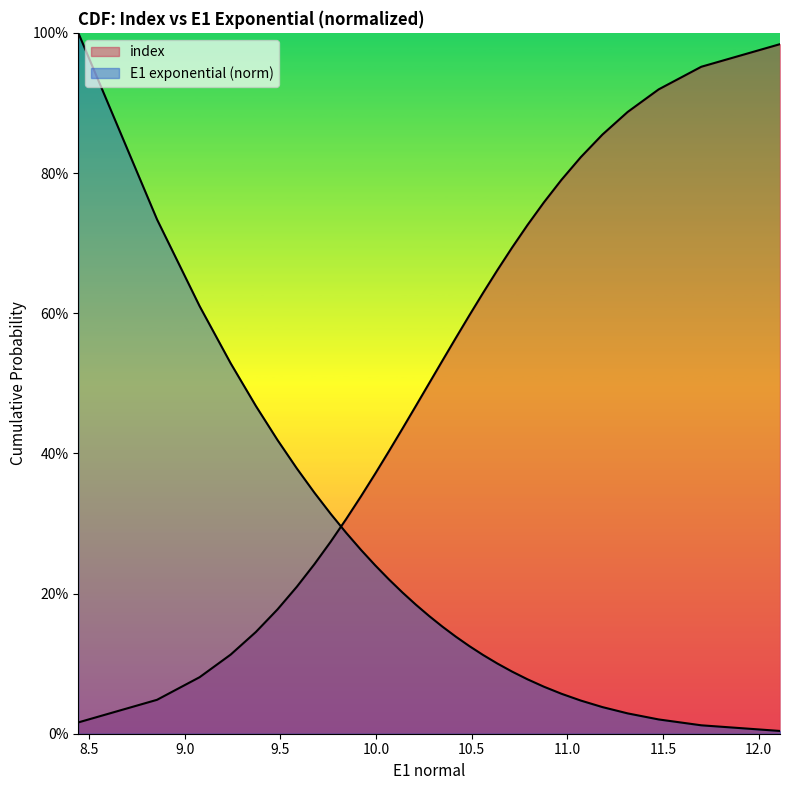

How many lines are shown in the chart?

2